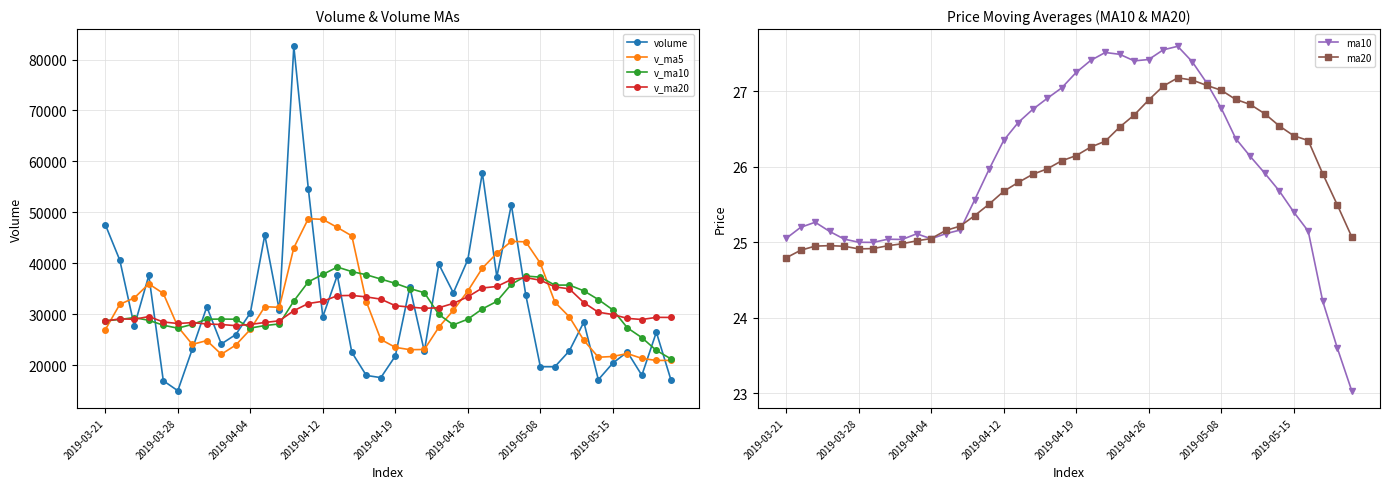

What is the minimum value for volume?

15011.1